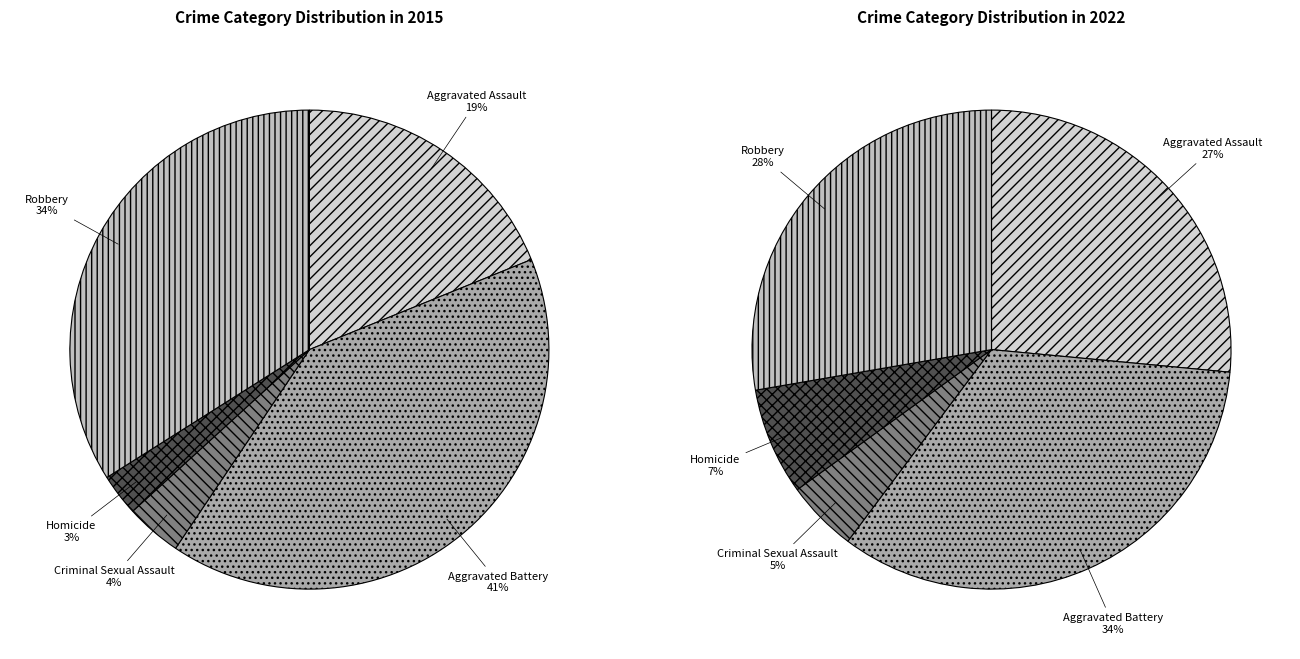

Is there any slice that represents more than half of the pie?

No